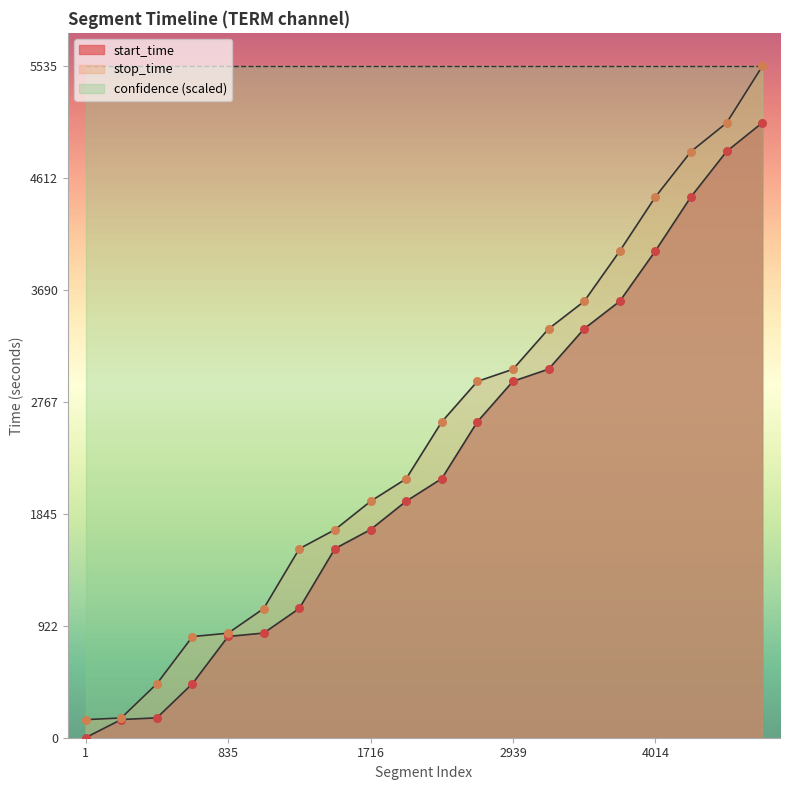

What is the total value across all series at 4014.0?

8473